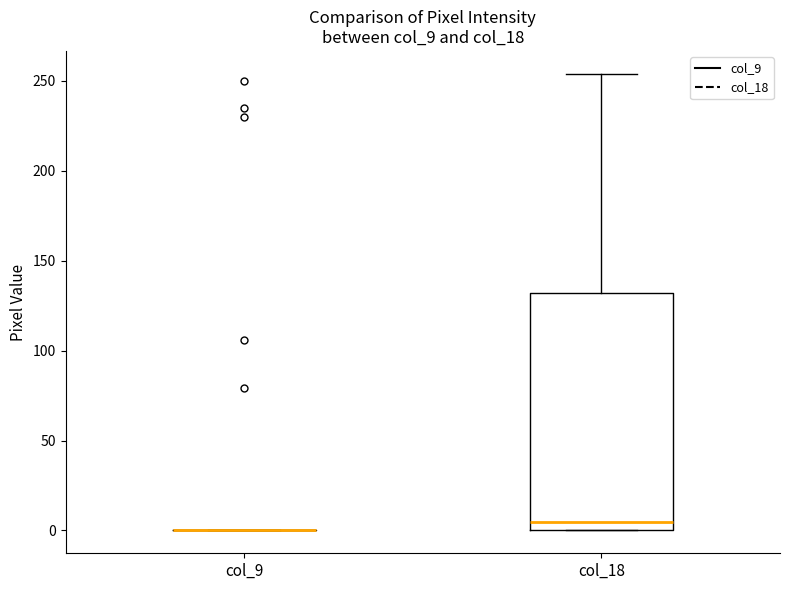

Where does the median line of the box for col_18 sit on the y-axis? The values are not printed on the chart, so give them approximately, as read against the axis.

5